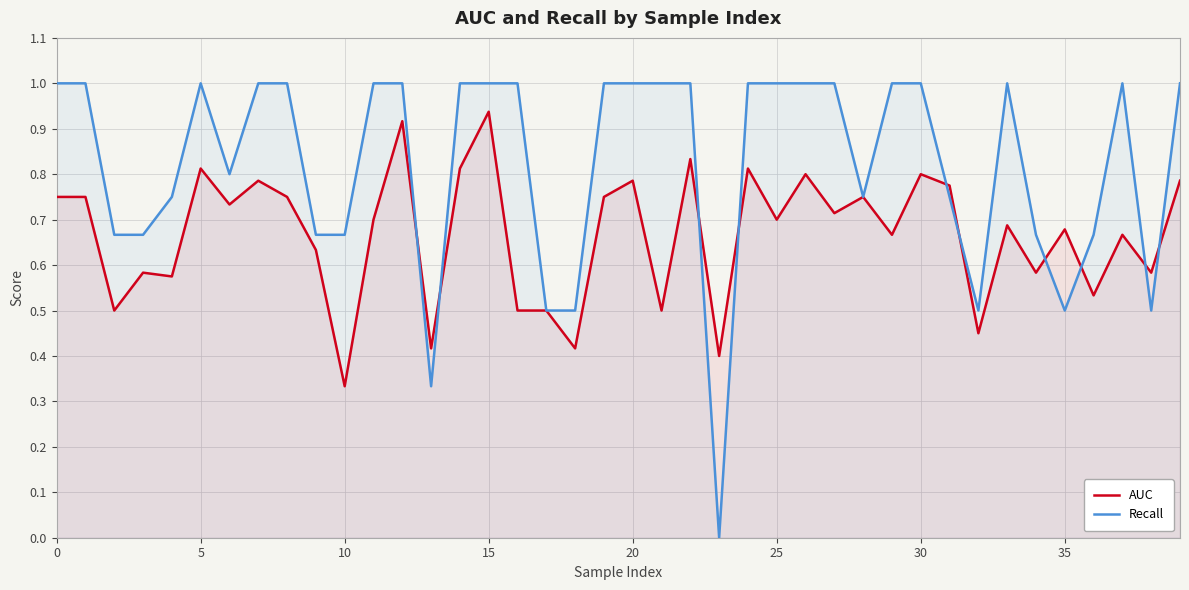

Which series changed the most between 35 and 37?

Recall